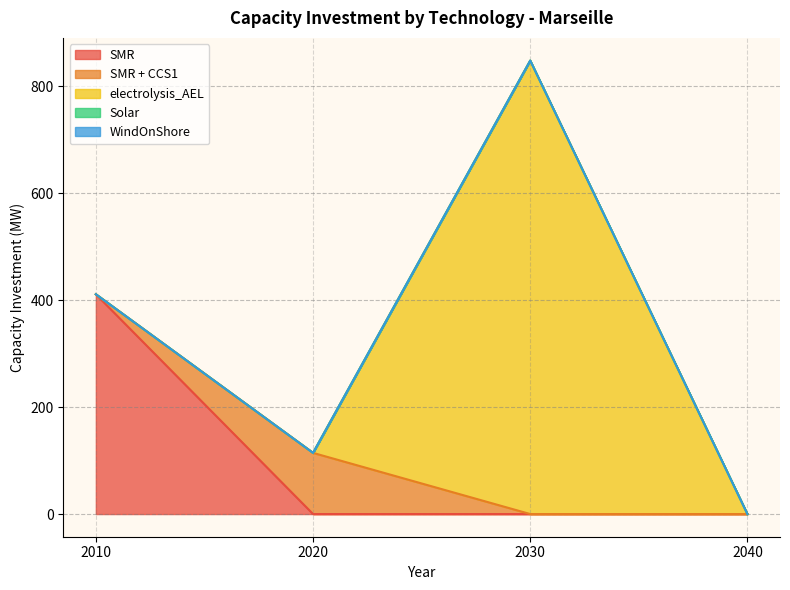

Which series has the largest total across all categories?

electrolysis_AEL